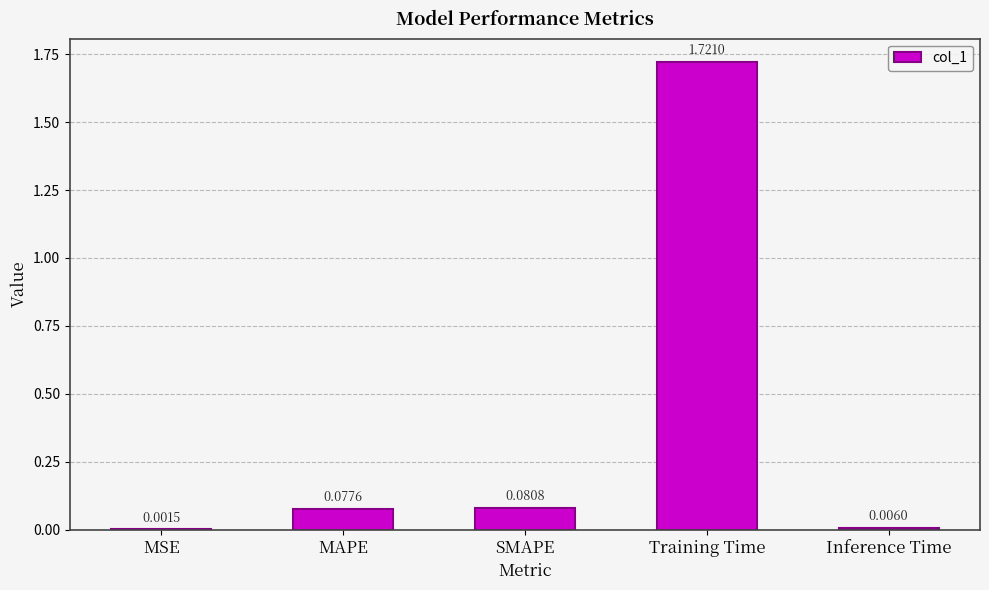

Where is the data nearest to the value 0?

MSE